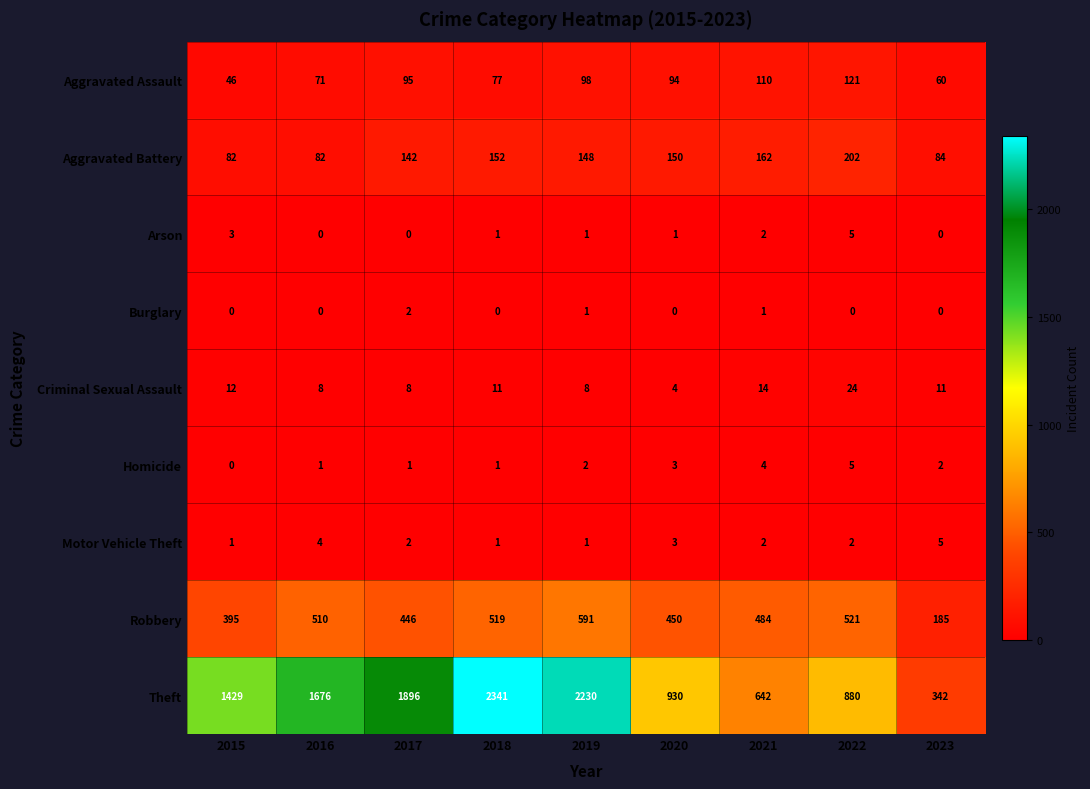

True or false: Aggravated Battery has a value of 79 at 2019.

False